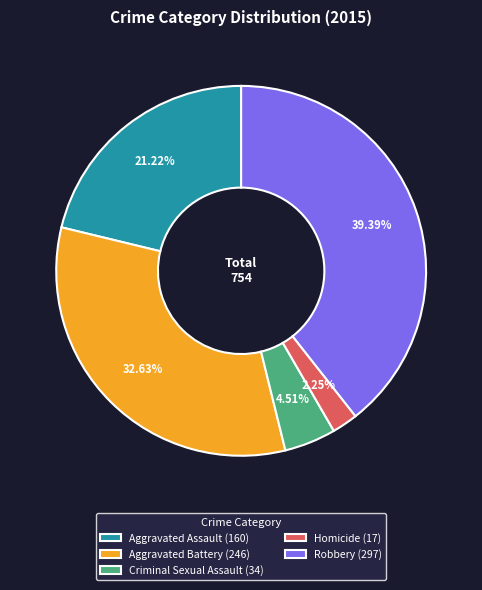

Rank the categories by value from highest to lowest.

Robbery, Aggravated Battery, Aggravated Assault, Criminal Sexual Assault, Homicide